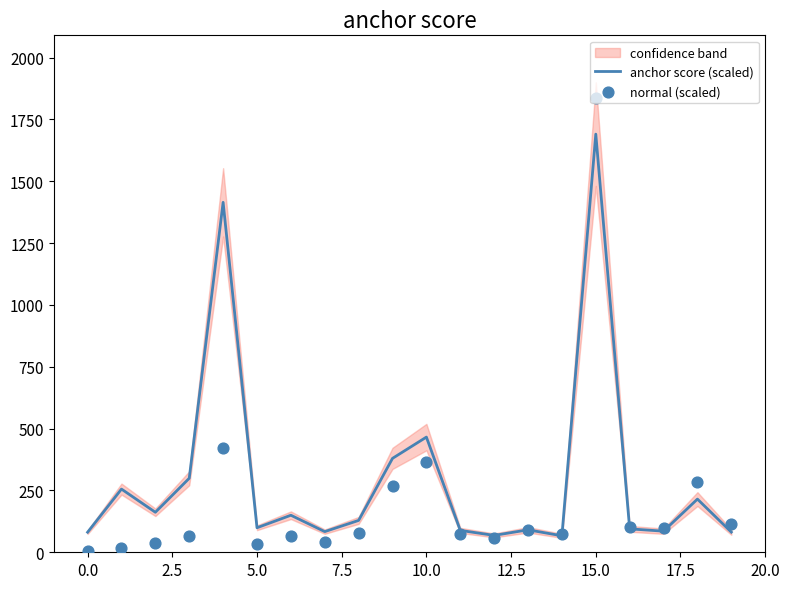

Which series contains the lowest Y value?

normal (scaled)